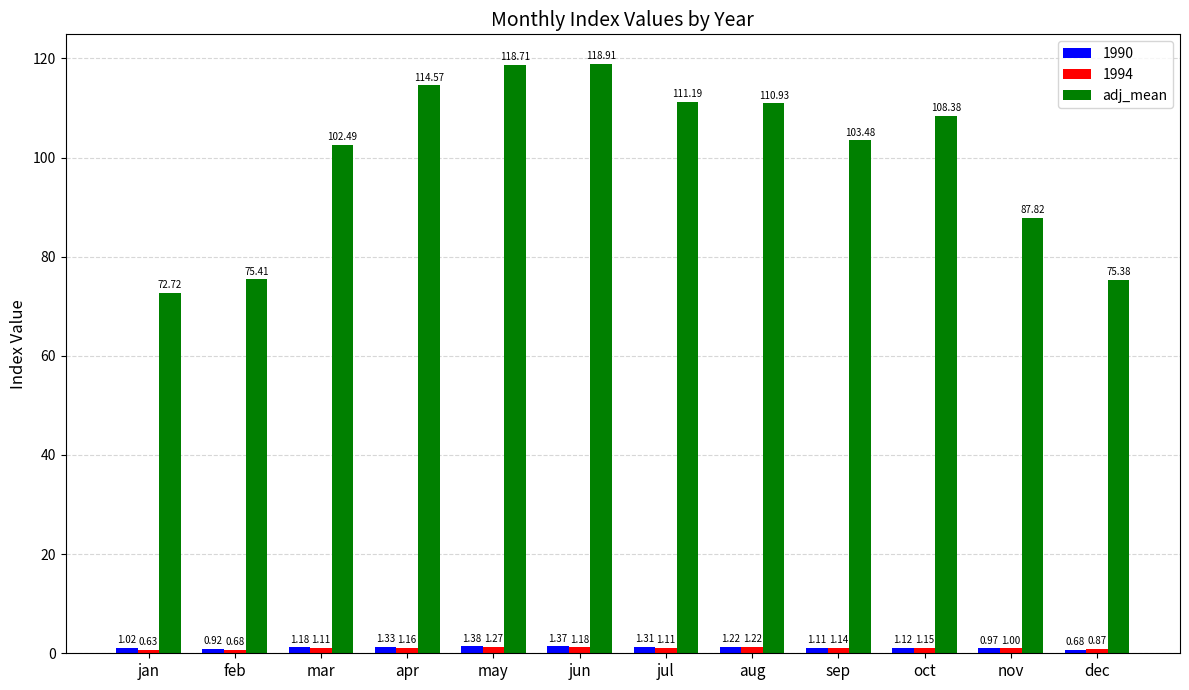

Does the chart contain stacked bars?

No